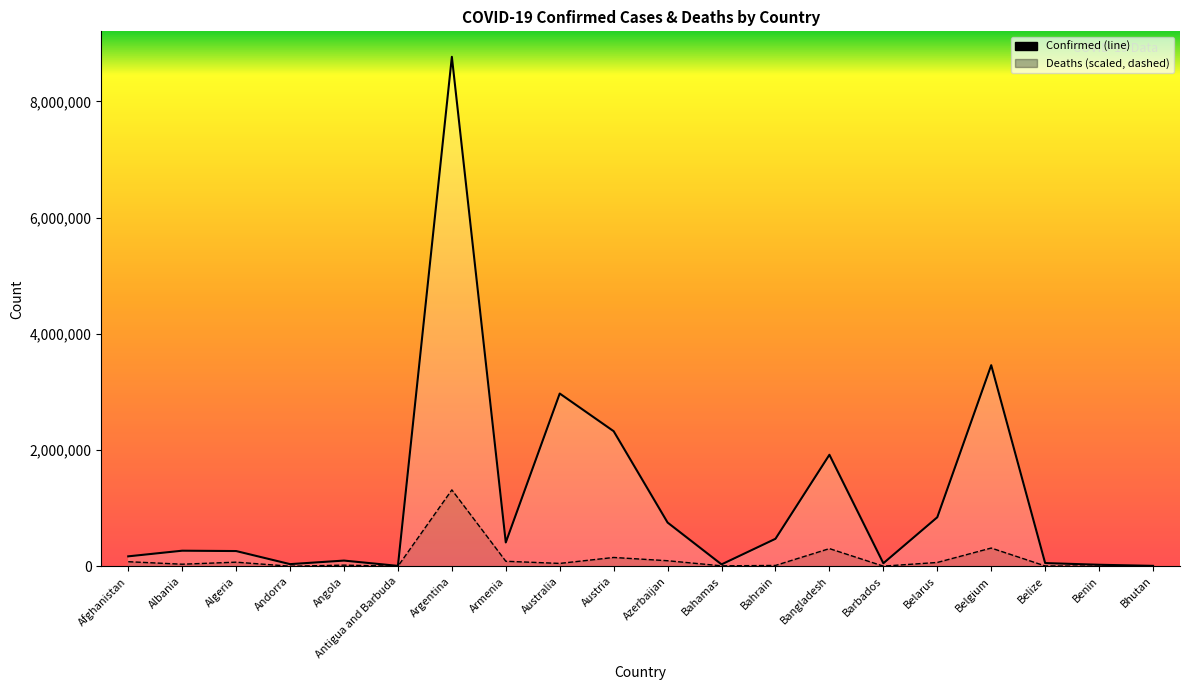

How many lines are shown in the chart?

2